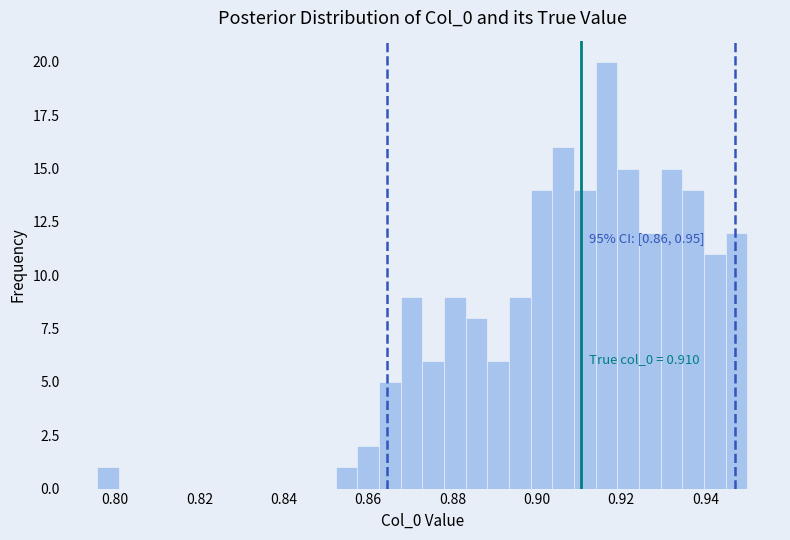

Around what value on the x-axis is the tallest bar? Give the approximate position of its centre, as read against the axis.

0.916